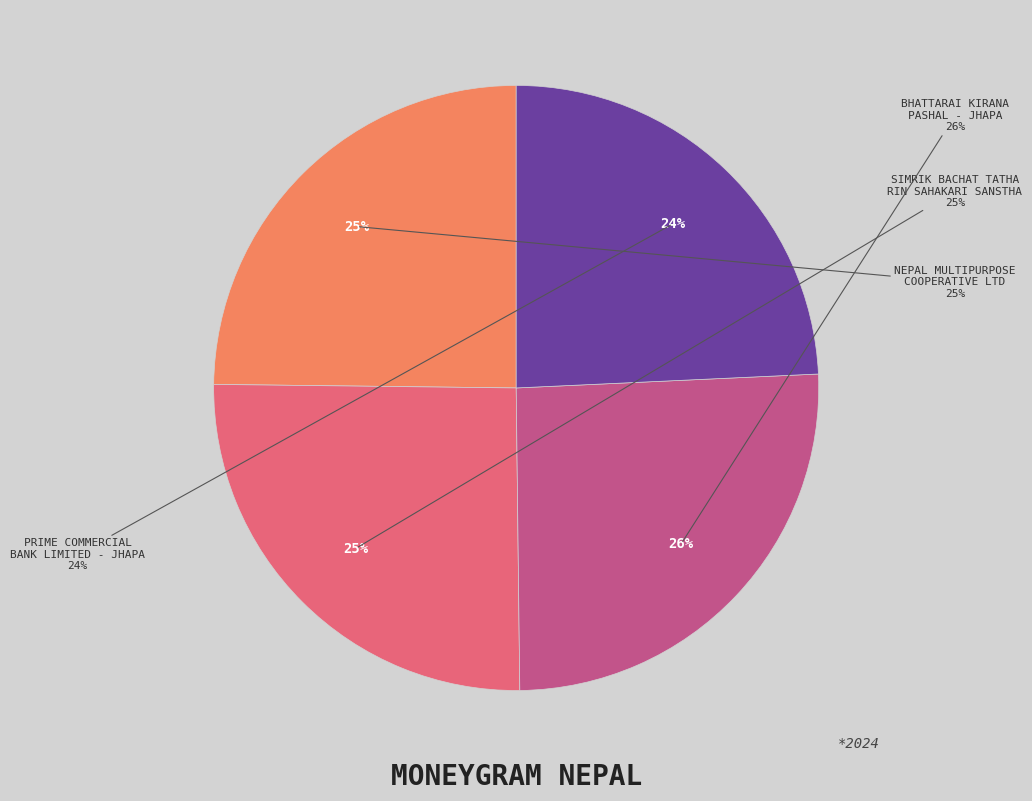

How many segments does this pie chart have?

4